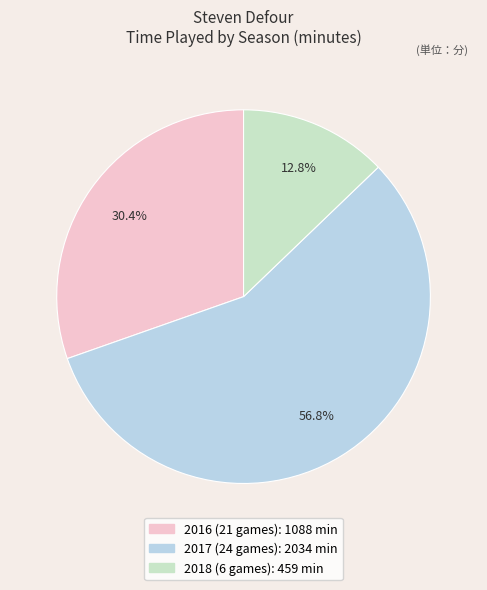

To the nearest percent, what is the difference between the 2016 (21 games) and 2018 (6 games) slice percentages?

18%